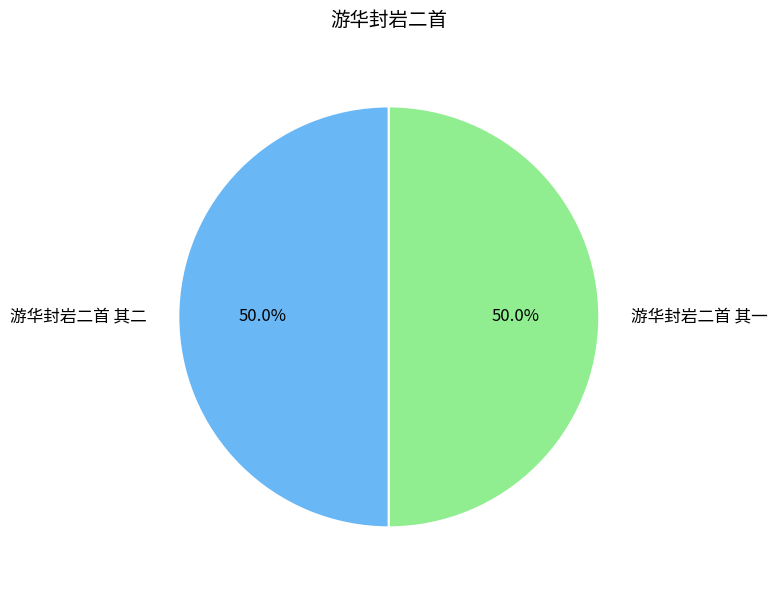

What percentage is NOT represented by 游华封岩二首 其一?

50.0%